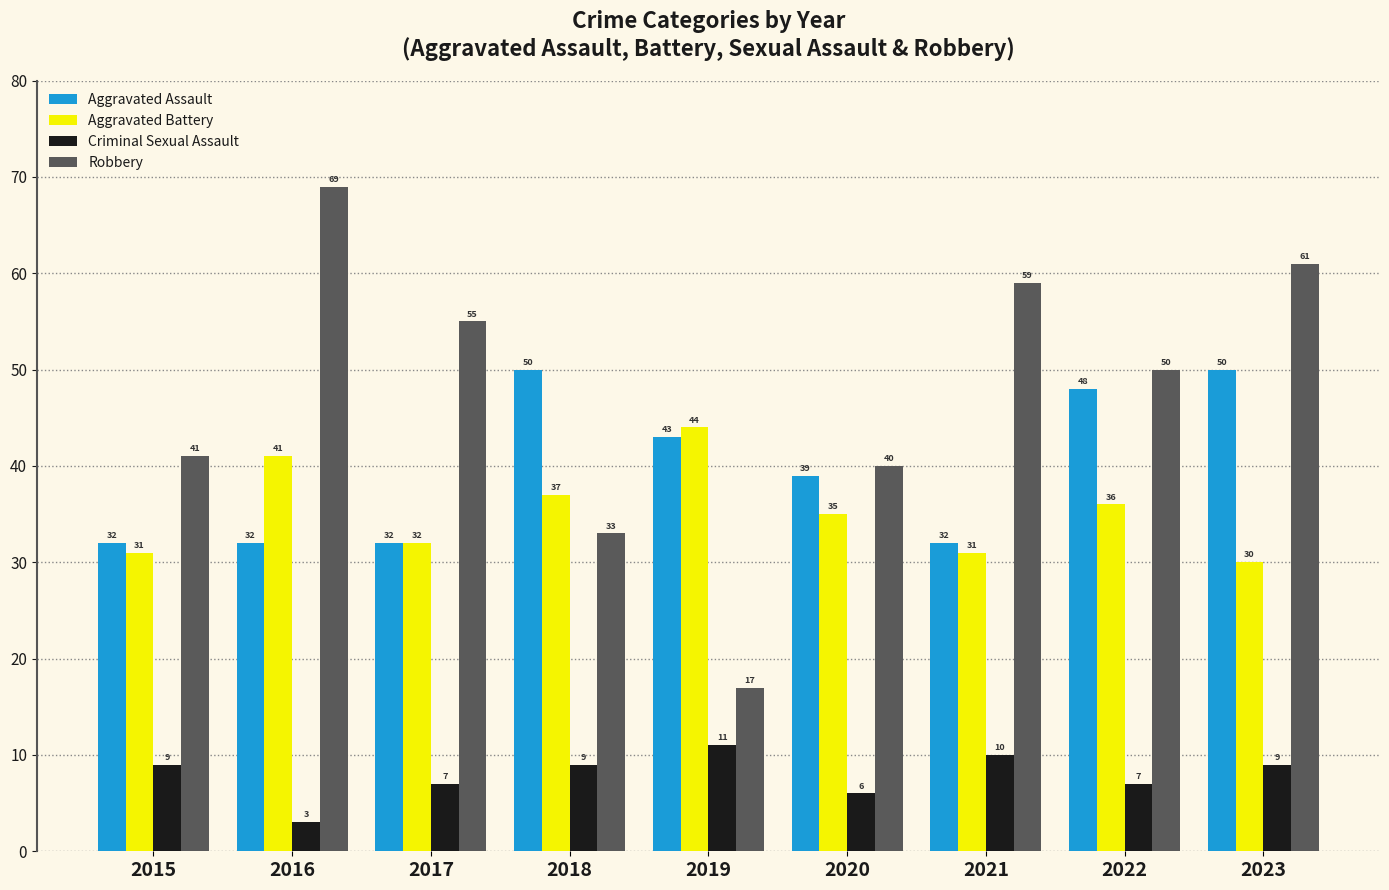

Reading left to right, transcribe all the data shown in this chart.

Aggravated Assault: 32	32	32	50	43	39	32	48	50
Aggravated Battery: 31	41	32	37	44	35	31	36	30
Criminal Sexual Assault: 9	3	7	9	11	6	10	7	9
Robbery: 41	69	55	33	17	40	59	50	61